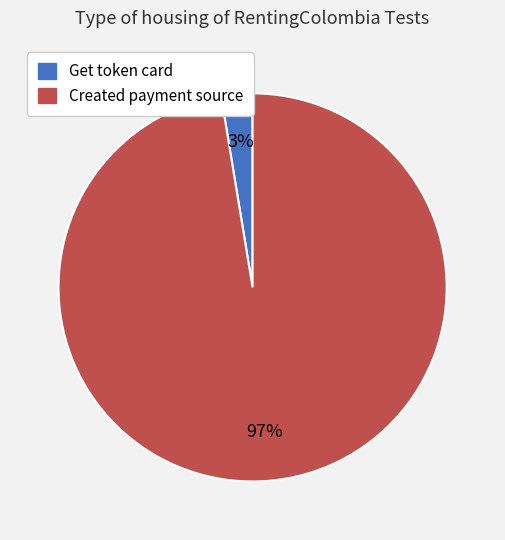

Between Created payment source and Get token card, which is larger?

Created payment source